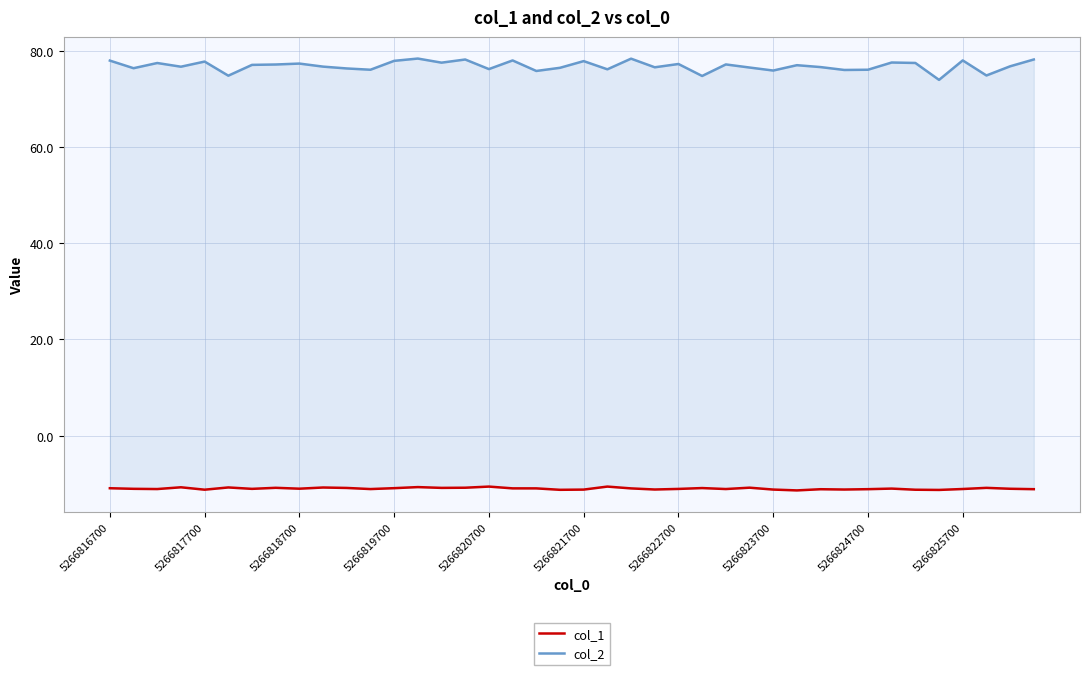

How many data points does each series have?

40